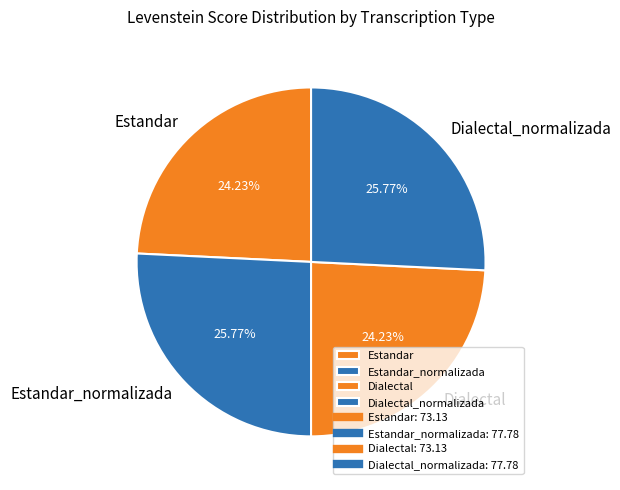

To the nearest percent, what portion does Estandar represent?

24%